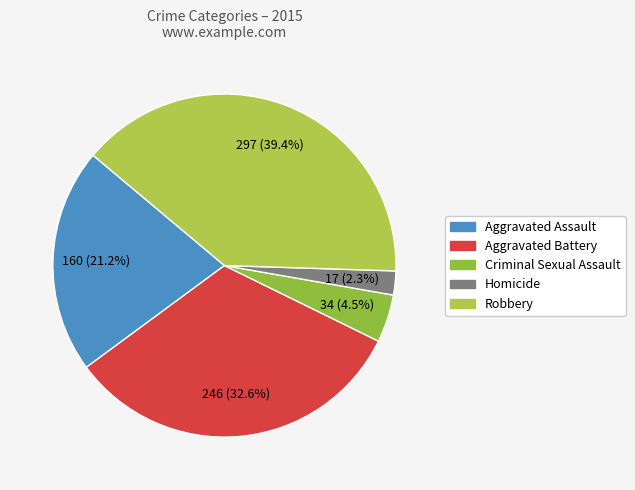

To the nearest percent, what portion does Aggravated Battery represent?

33%